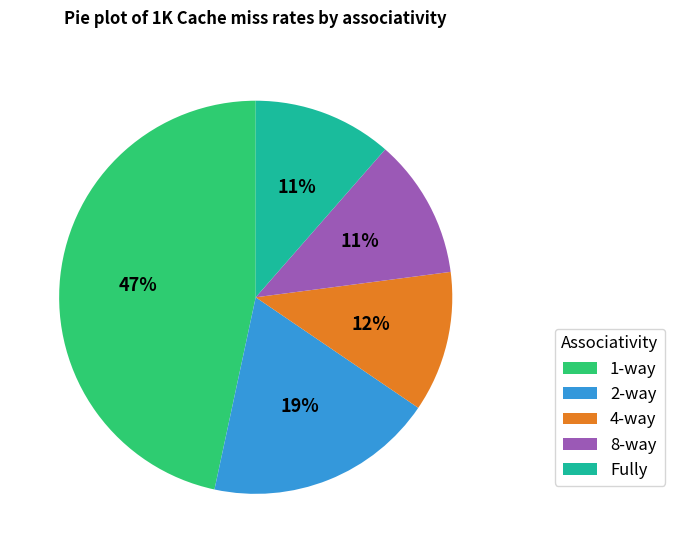

Which slice is the largest?

1-way